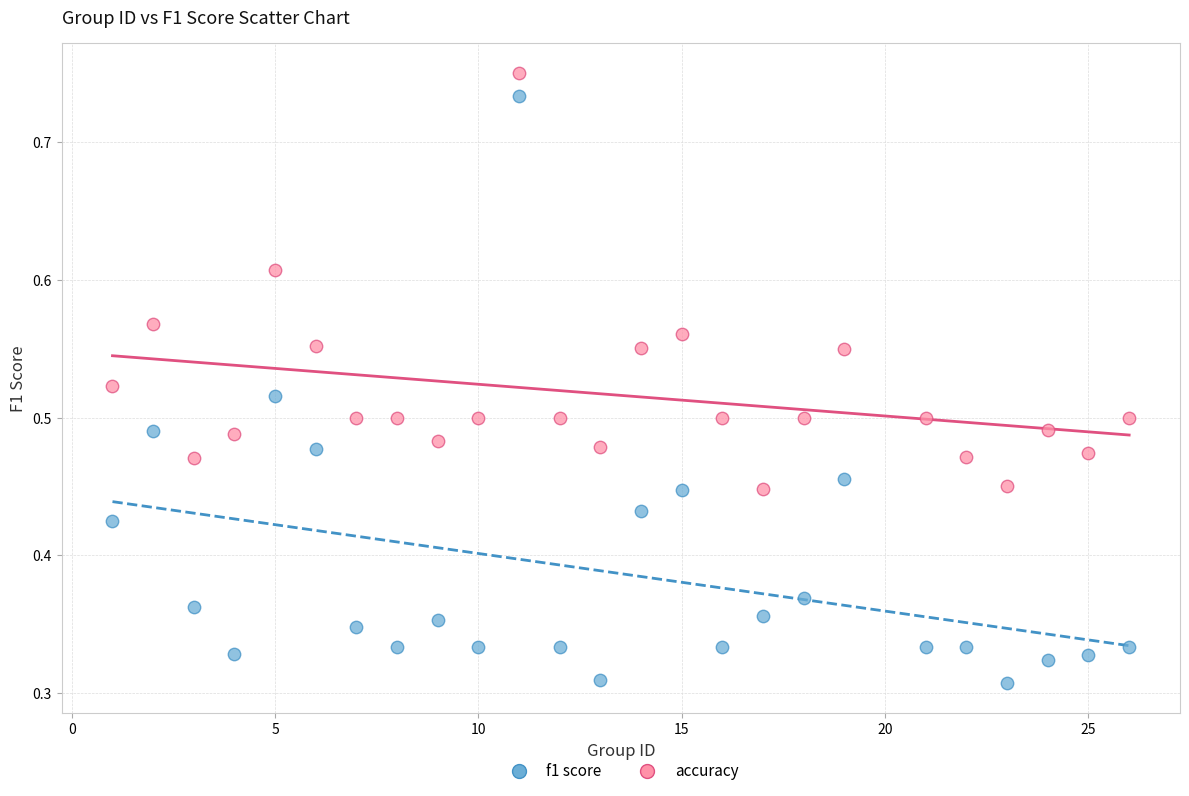

What is the X range (max minus min) for the scatter plot?

25.0